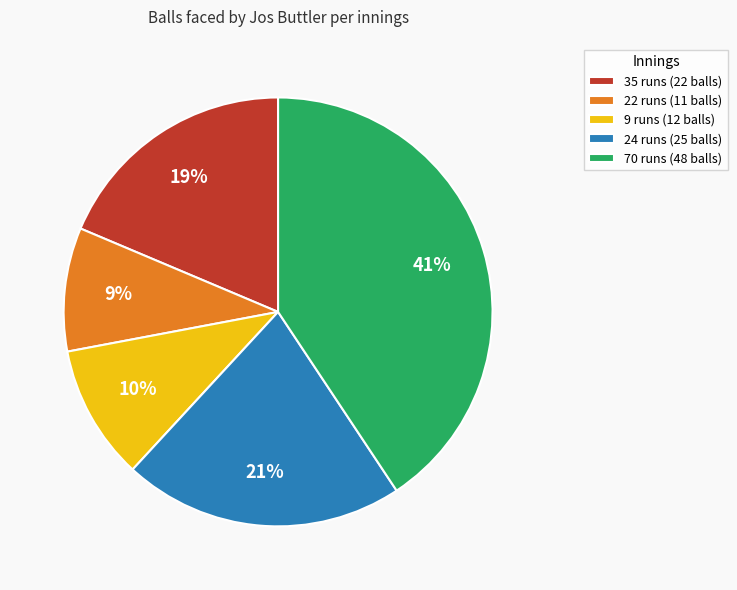

Combined, do 9 runs and 70 runs account for over 50%?

Yes